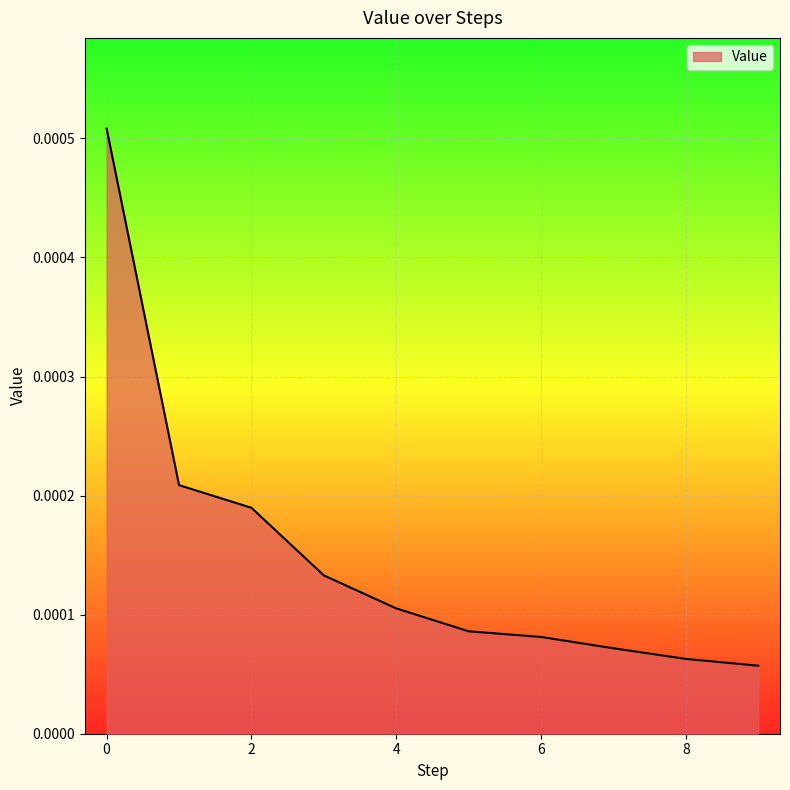

List the labels in order of value, smallest first.

9, 8, 7, 6, 5, 4, 3, 2, 1, 0